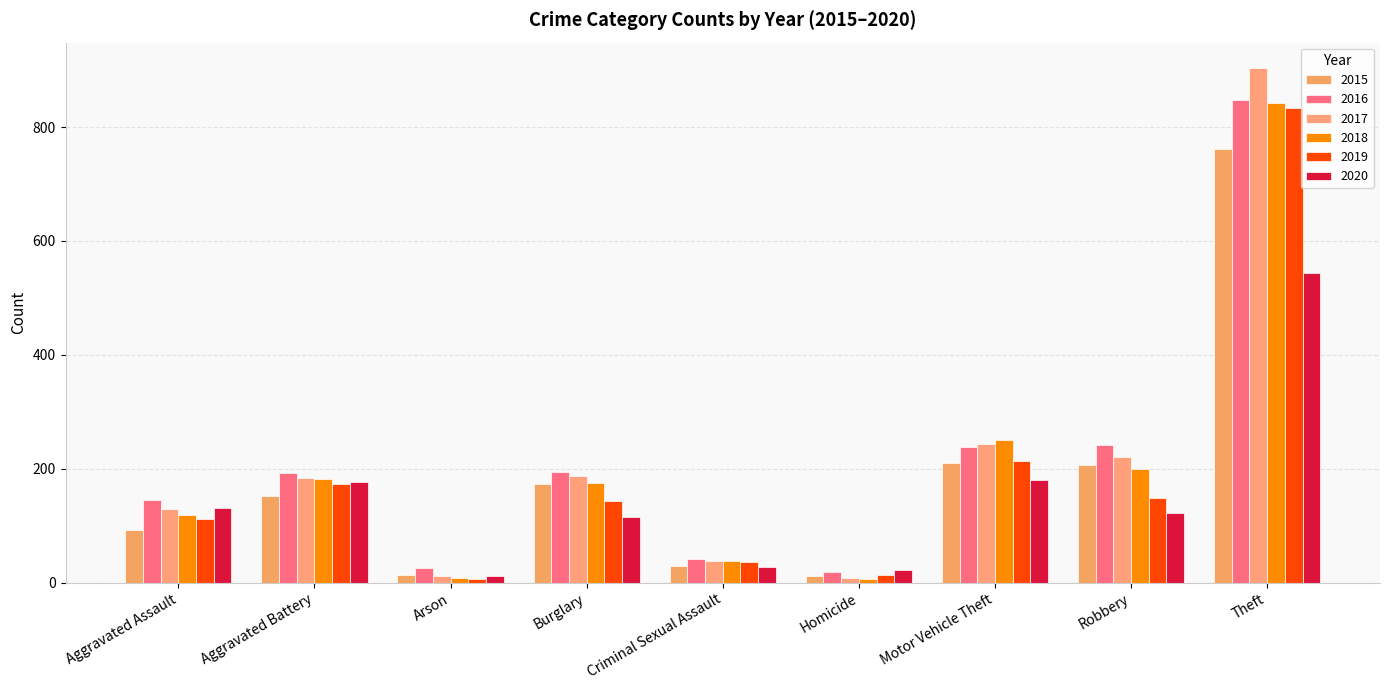

What is the label of the 6th bar from the left?

Homicide